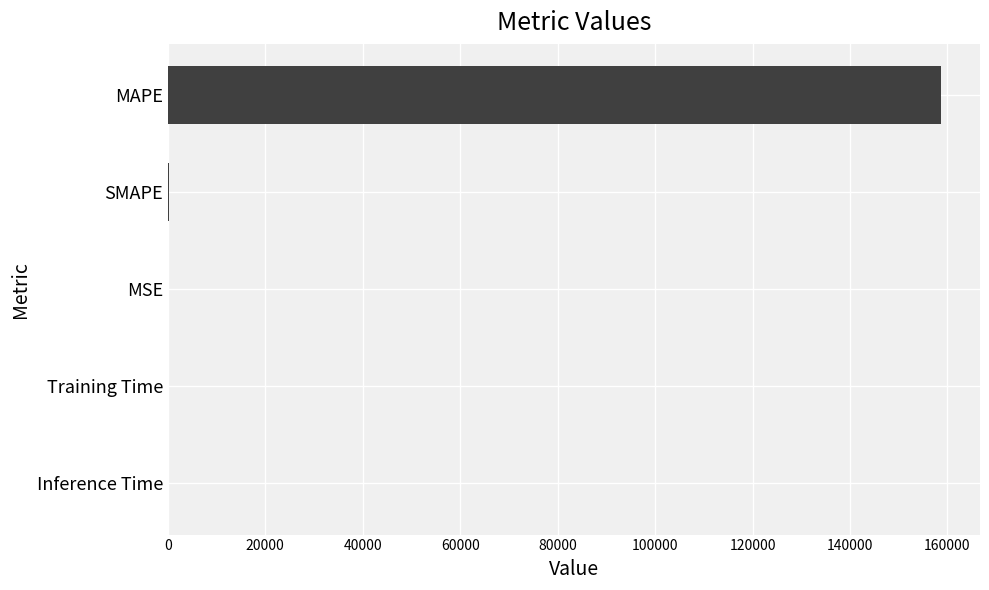

Are the bars horizontal?

Yes